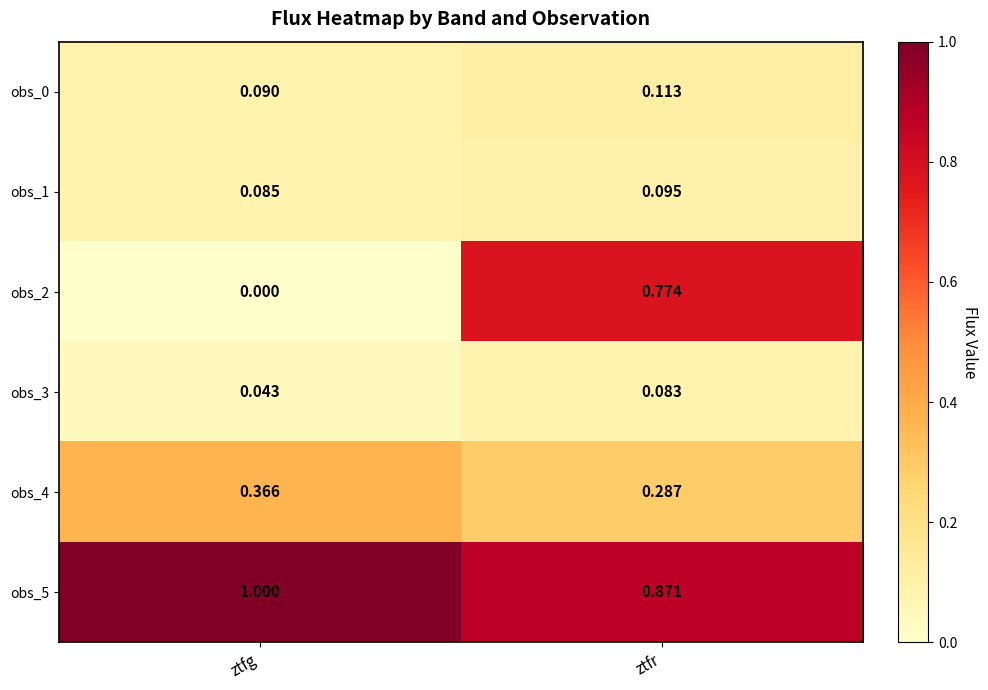

Rank the categories by obs_4 value from lowest to highest.

ztfr, ztfg